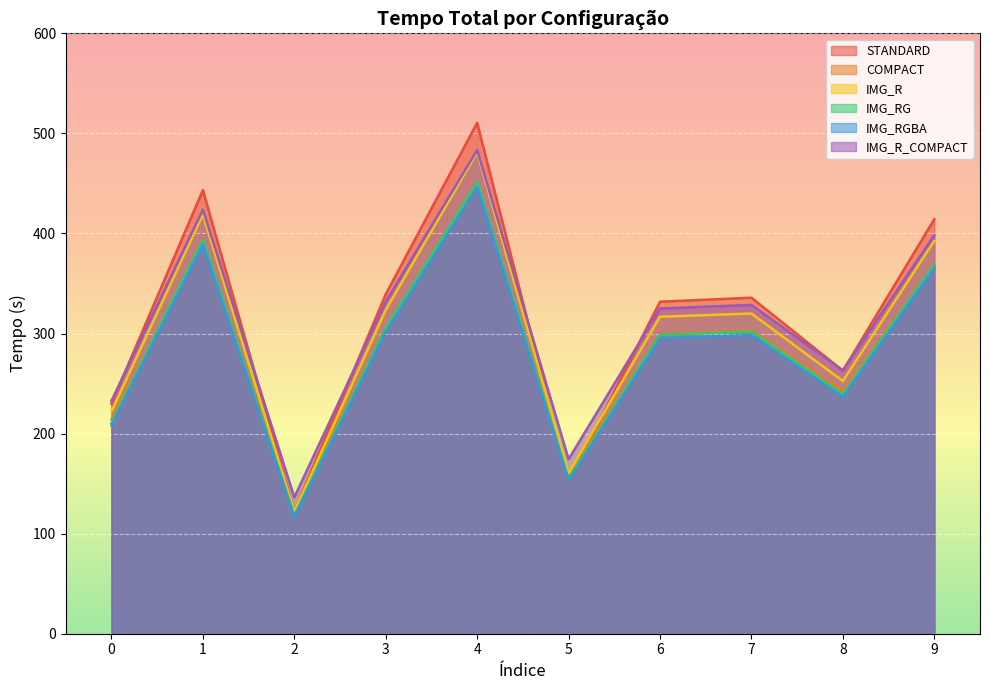

What is the sum of all IMG_RG values?

2843.3